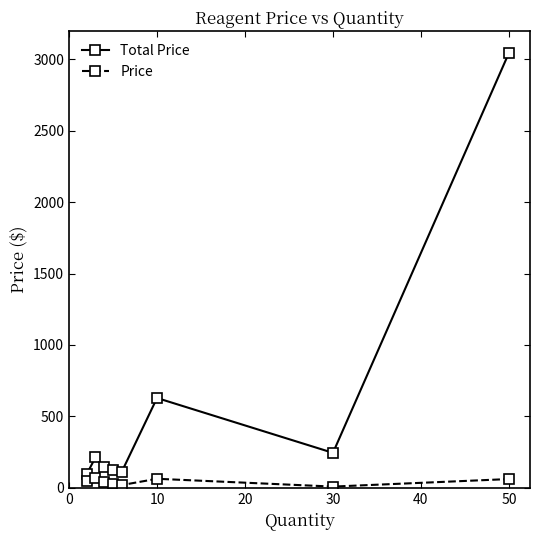

Which series has the largest range (max minus min)?

Total Price